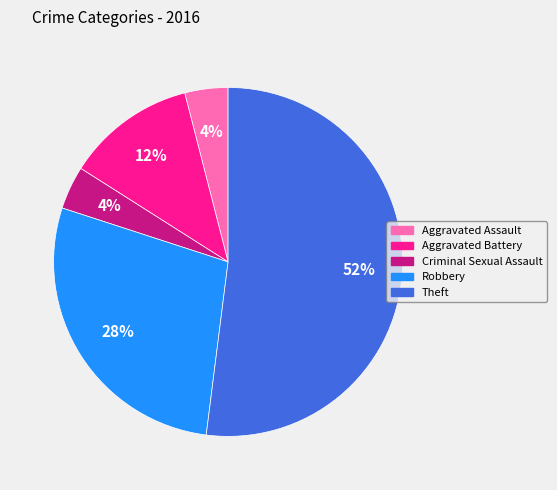

The Aggravated Battery slice represents 17% of the pie. True or false?

False